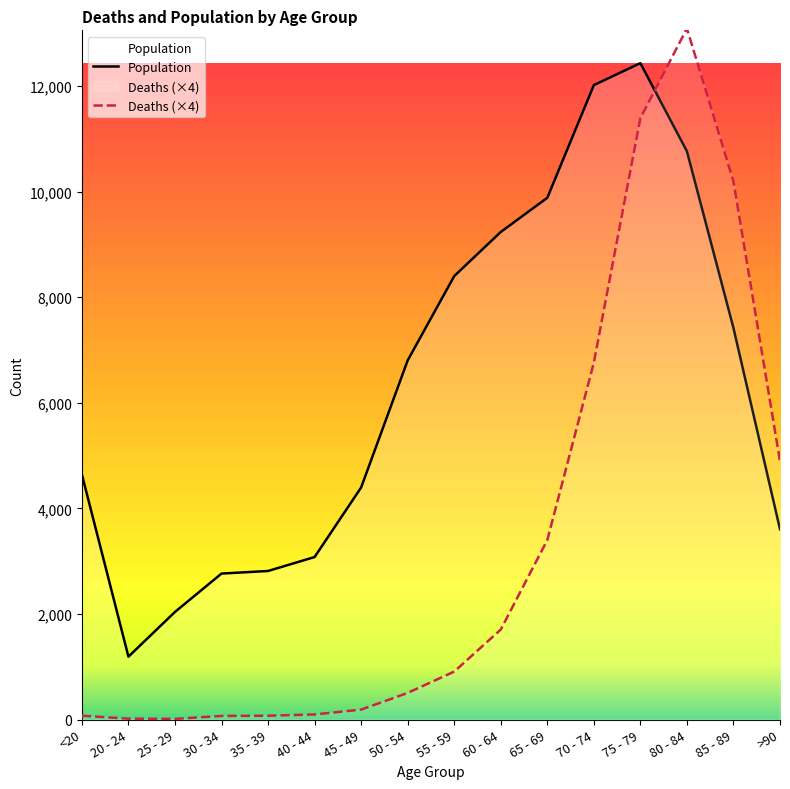

In Deaths, how many points are higher than both neighbors (excluding endpoints)?

1